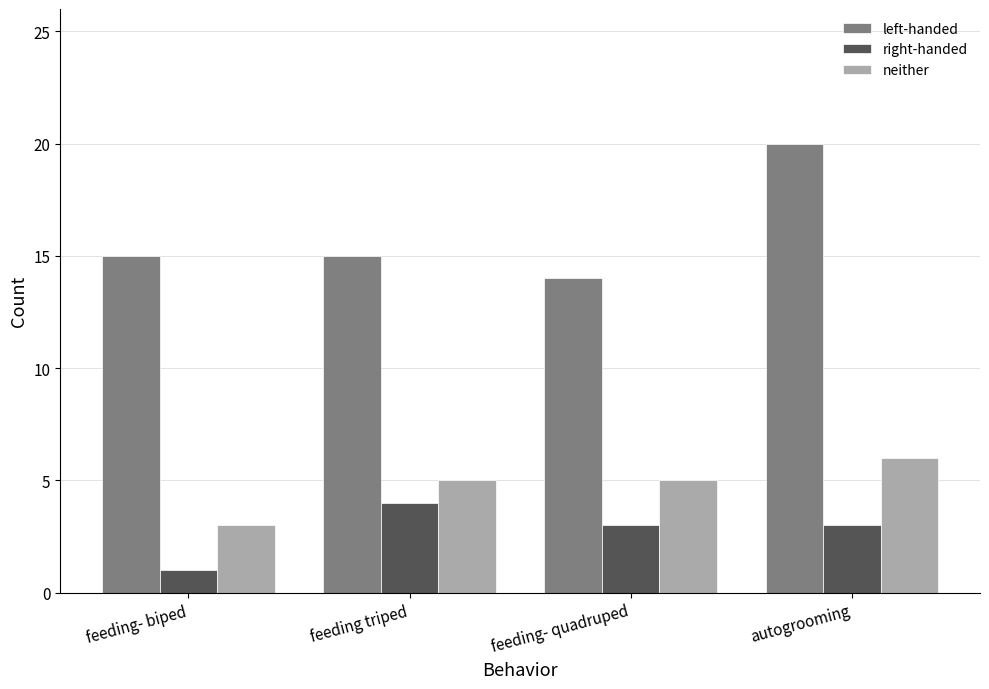

At how many categories does at least one series exceed 18?

1